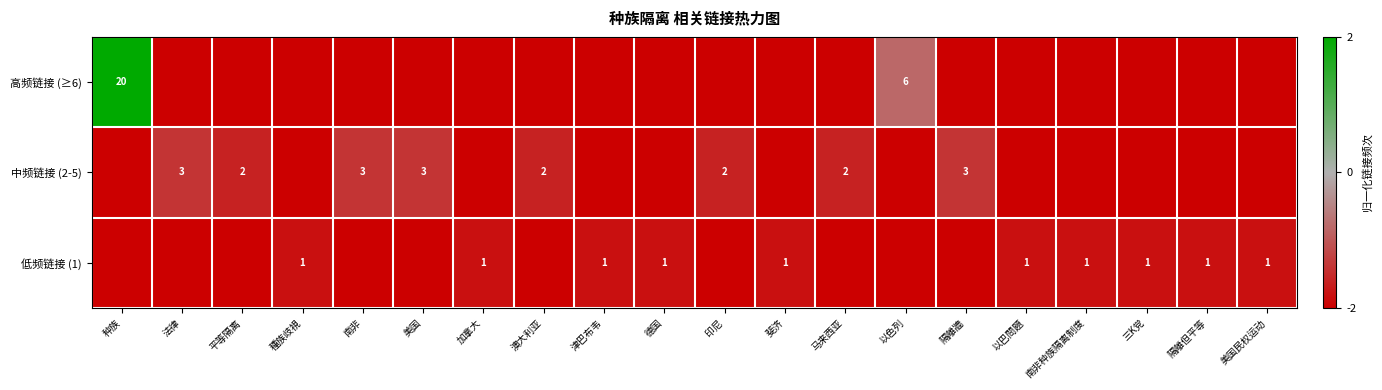

The value of 中频链接 (2-5) at 美国 is 1. True or false?

False